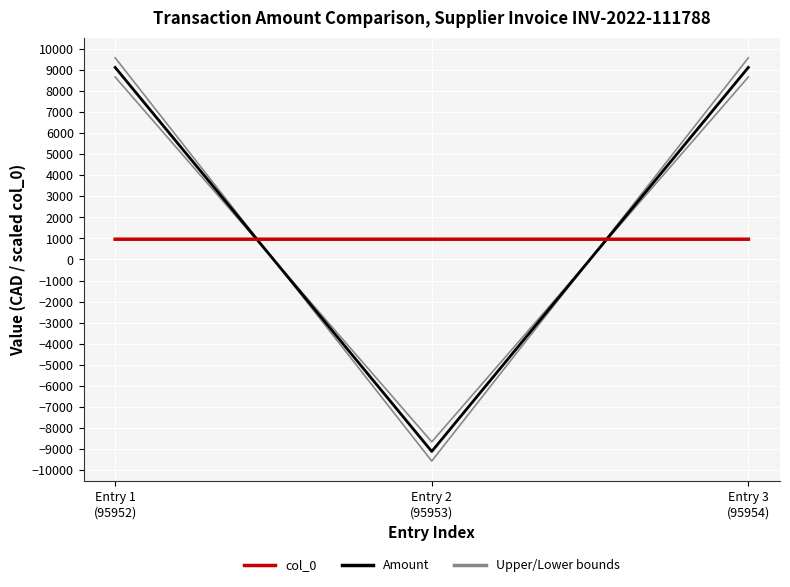

True or false: Upper/Lower bounds has a value of 12547.4 at Entry 1
(95952).

False